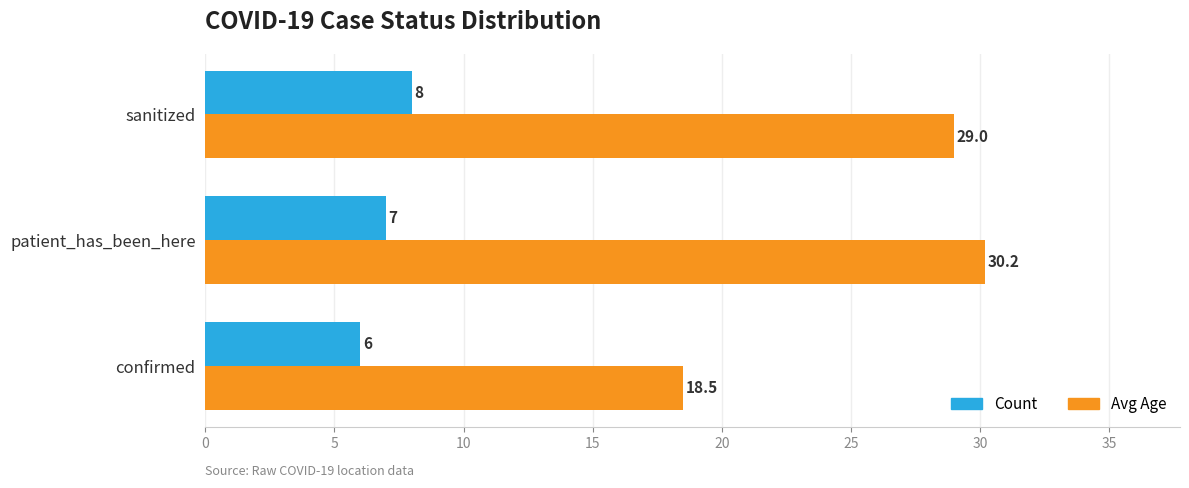

What is the greatest value displayed?

30.2